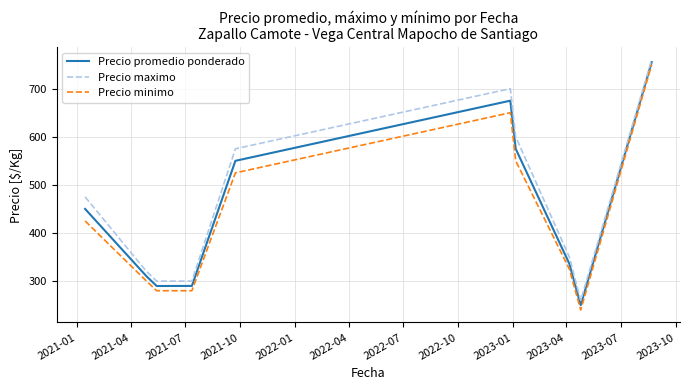

Rank the series by their average value, from lowest to highest.

Precio minimo, Precio promedio ponderado, Precio maximo